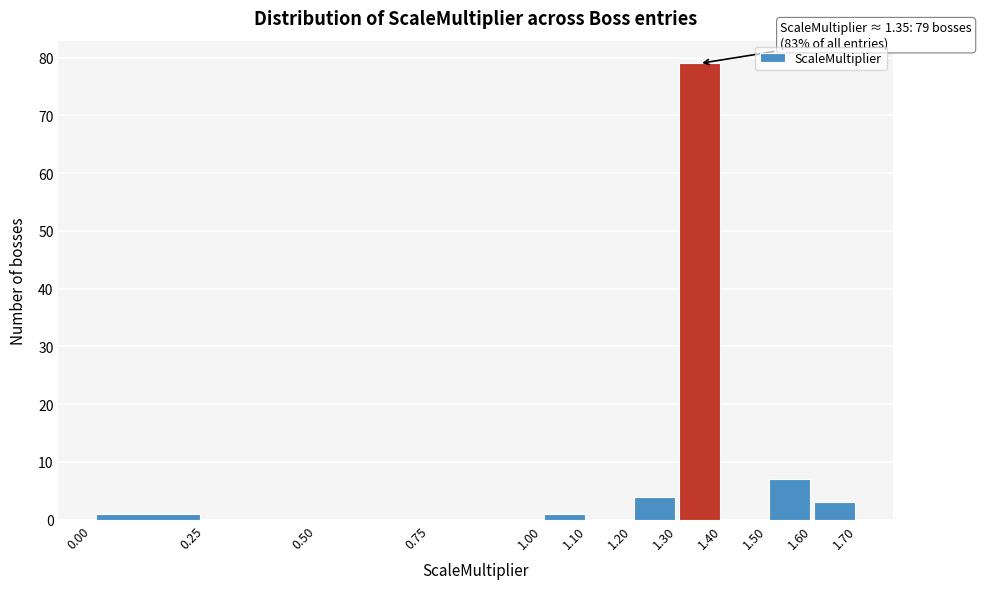

Over which range of the x-axis is the bar tallest?

1.30 to 1.40